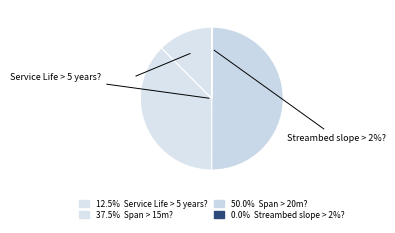

Between Span > 20m? and Service Life > 5 years?, which is larger?

Span > 20m?